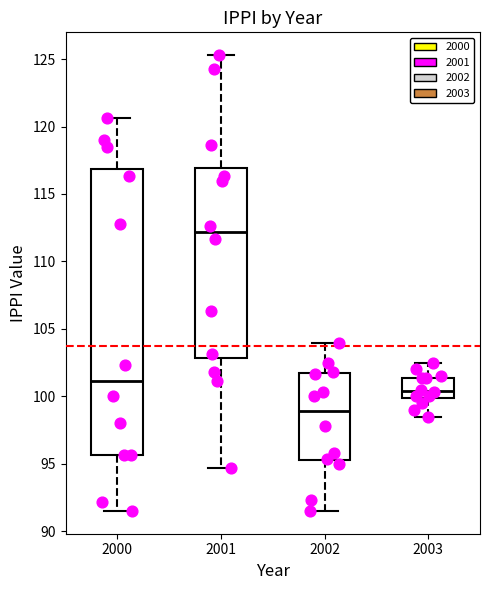

Where is the upper edge of the box at x = 2001 on the y-axis? The values are not printed on the chart, so give them approximately, as read against the axis.

117.0